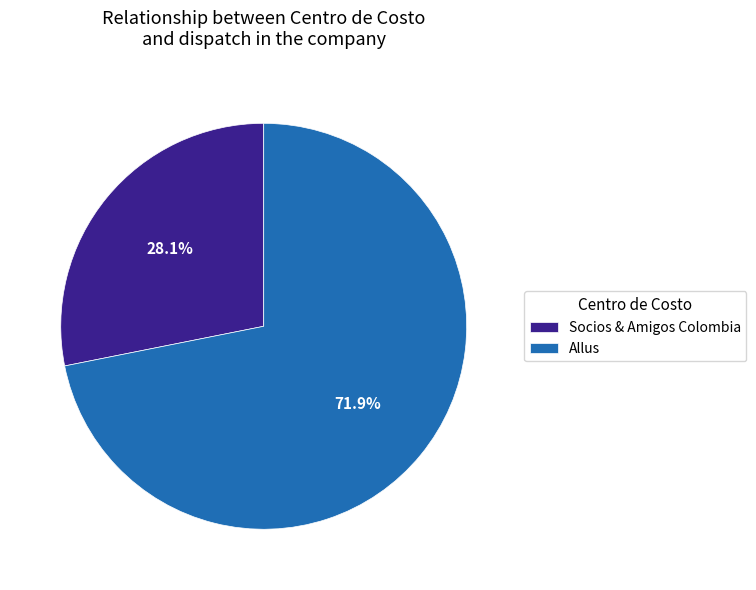

Rank the categories by value from lowest to highest.

Socios & Amigos Colombia, Allus